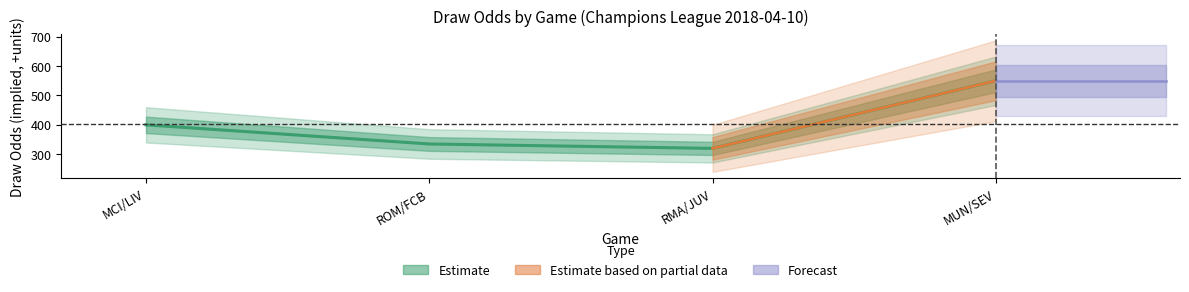

List the labels in order of value, largest first.

MUN/SEV, MCI/LIV, ROM/FCB, RMA/JUV